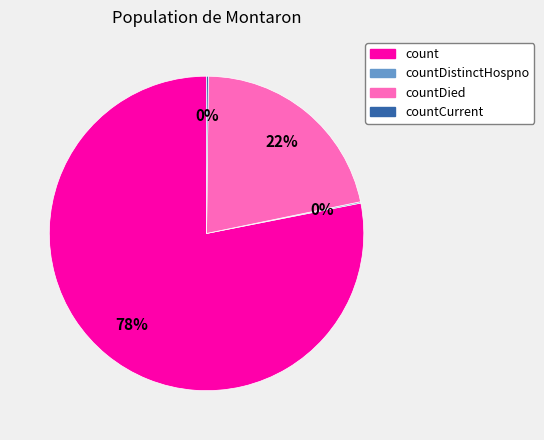

To the nearest percent, what is the difference between the largest and smallest slice percentages?

78%